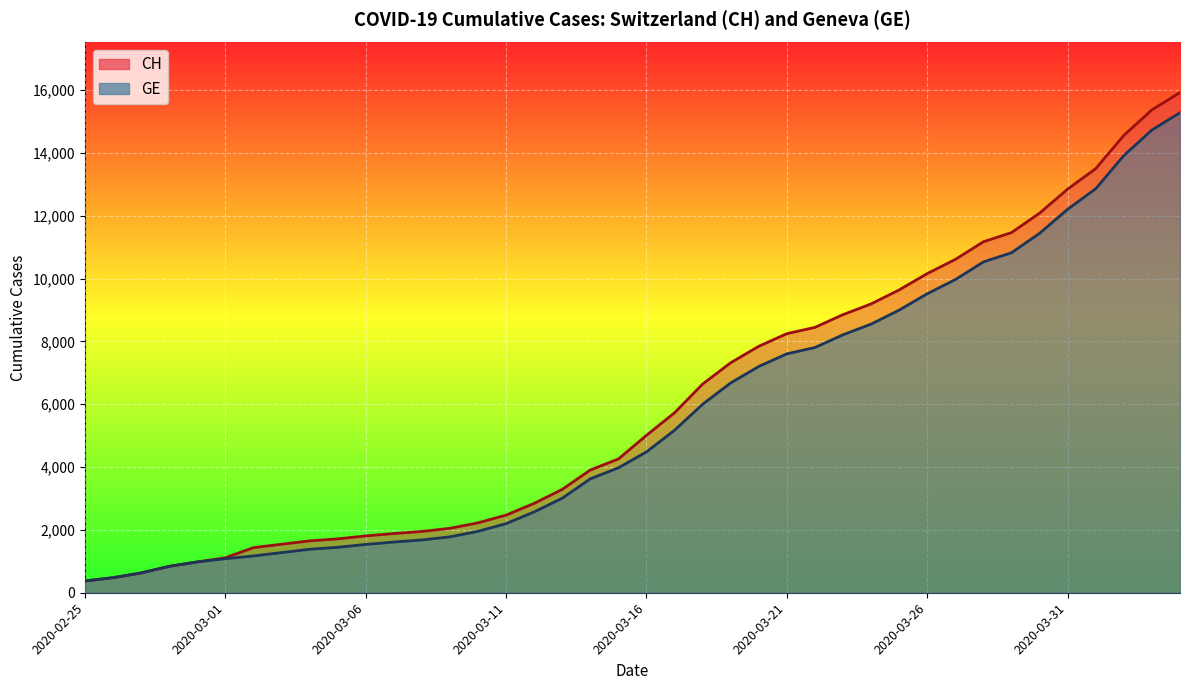

True or false: CH (line) has more than 0 interior local peaks.

False